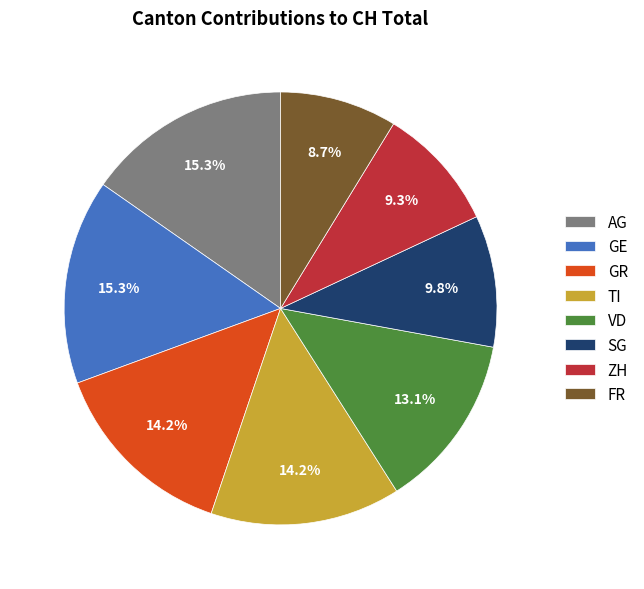

Does any single category account for the majority?

No